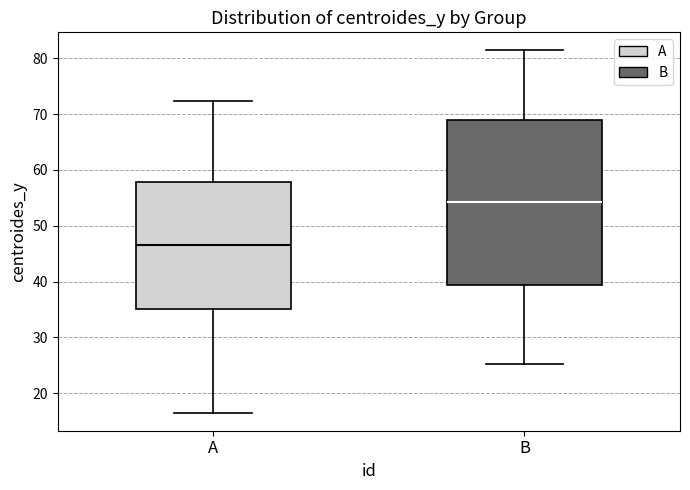

Which box is the tallest, from its lower edge to its upper edge?

B